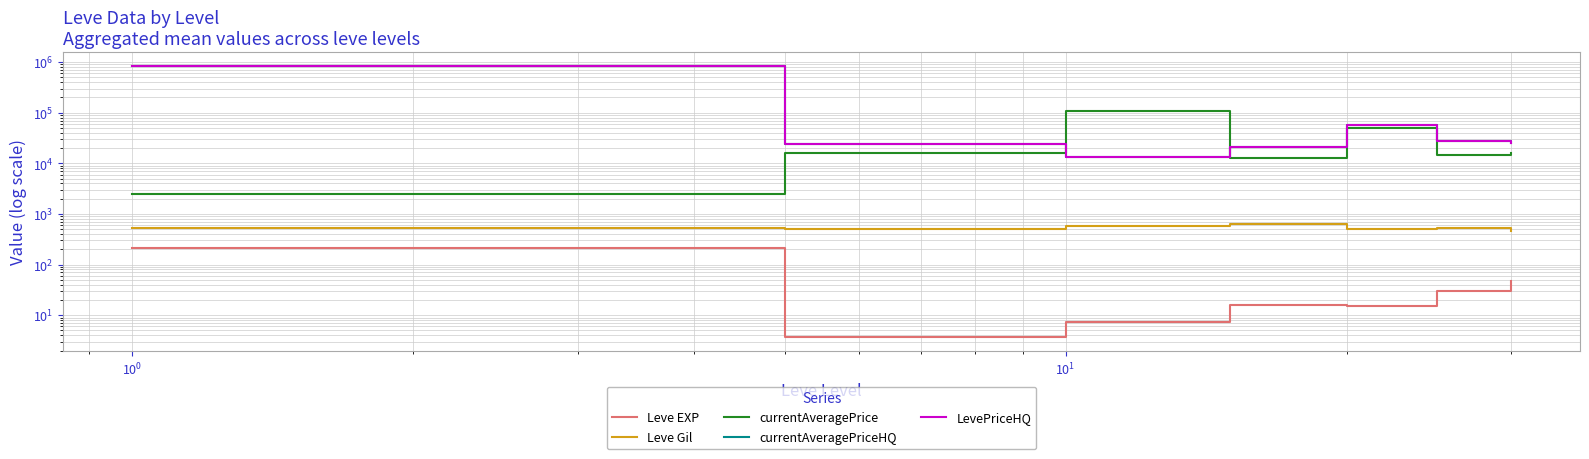

Is the value of Leve Gil at $\mathdefault{10^{-2}}$ greater than the value of Leve EXP at $\mathdefault{10^{-1}}$?

Yes